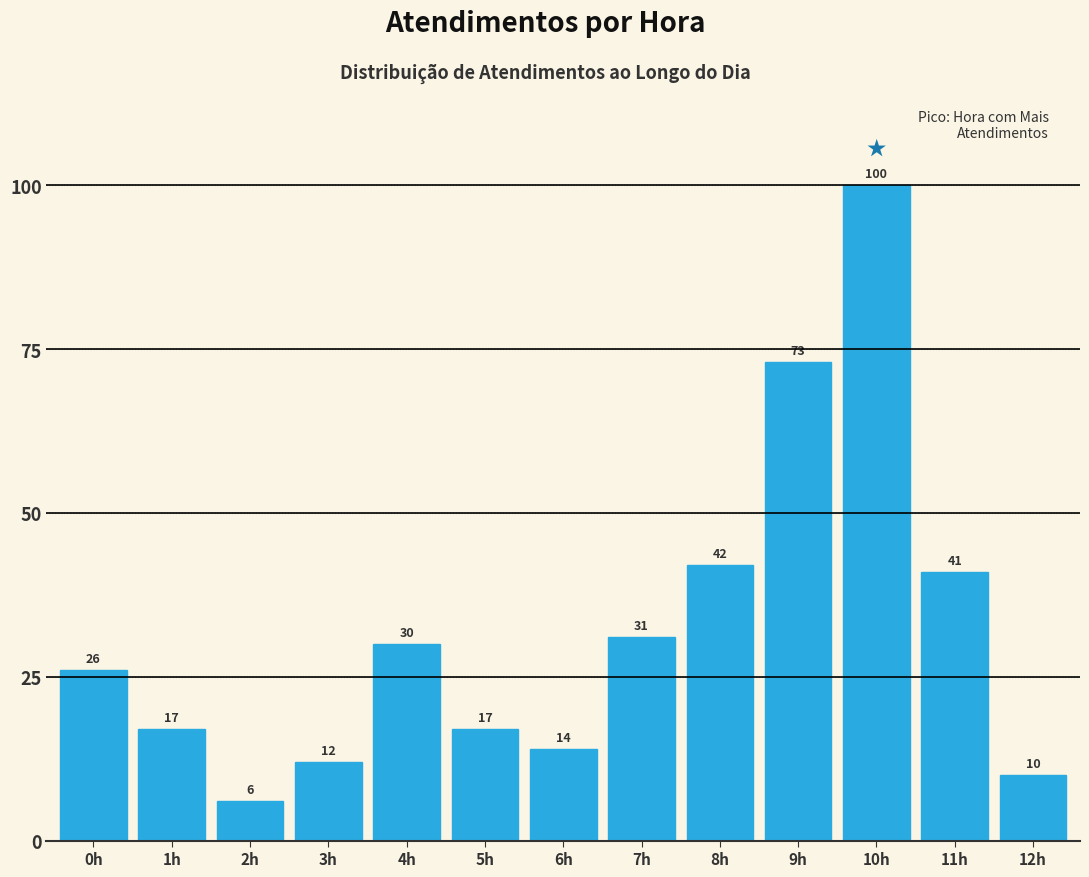

Reading right to left, transcribe all the data shown in this chart.

10	41	100	73	42	31	14	17	30	12	6	17	26